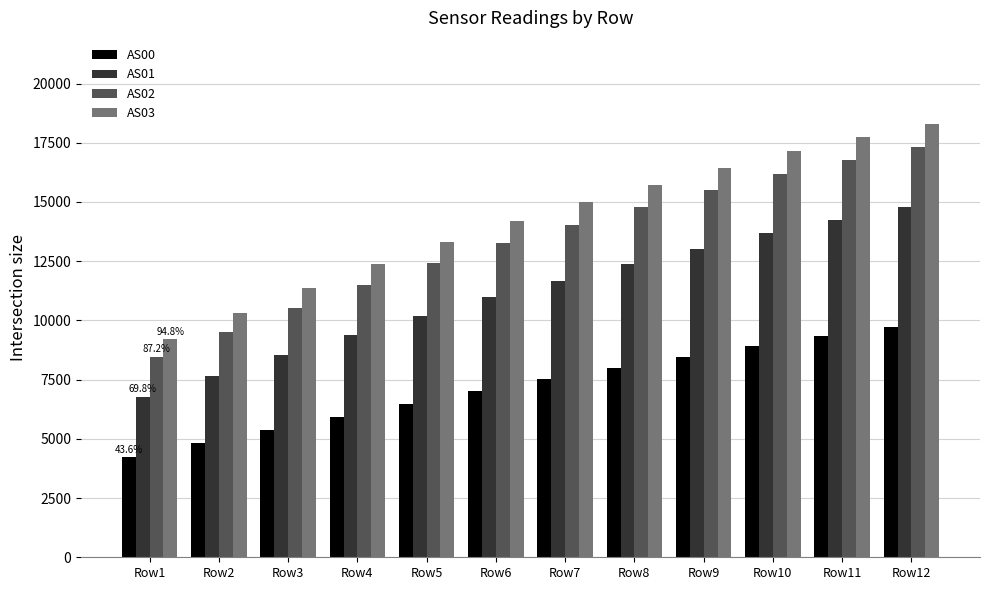

Which series has the largest total across all categories?

AS03